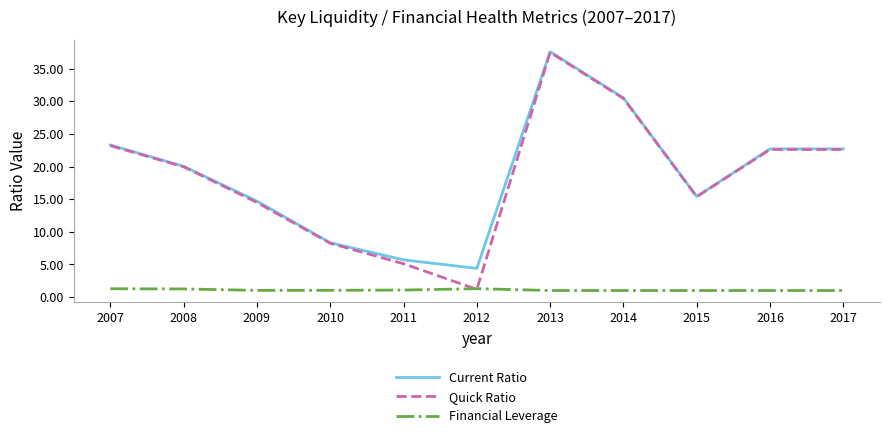

Where is the first local minimum for Quick Ratio?

2012